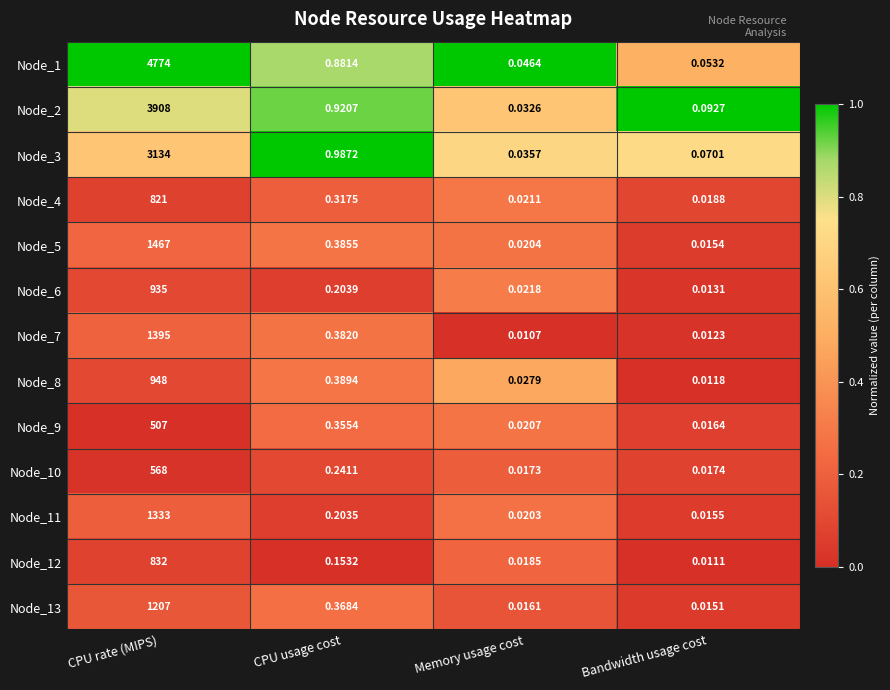

Where is Node_8 nearest to the value 474?

CPU usage cost